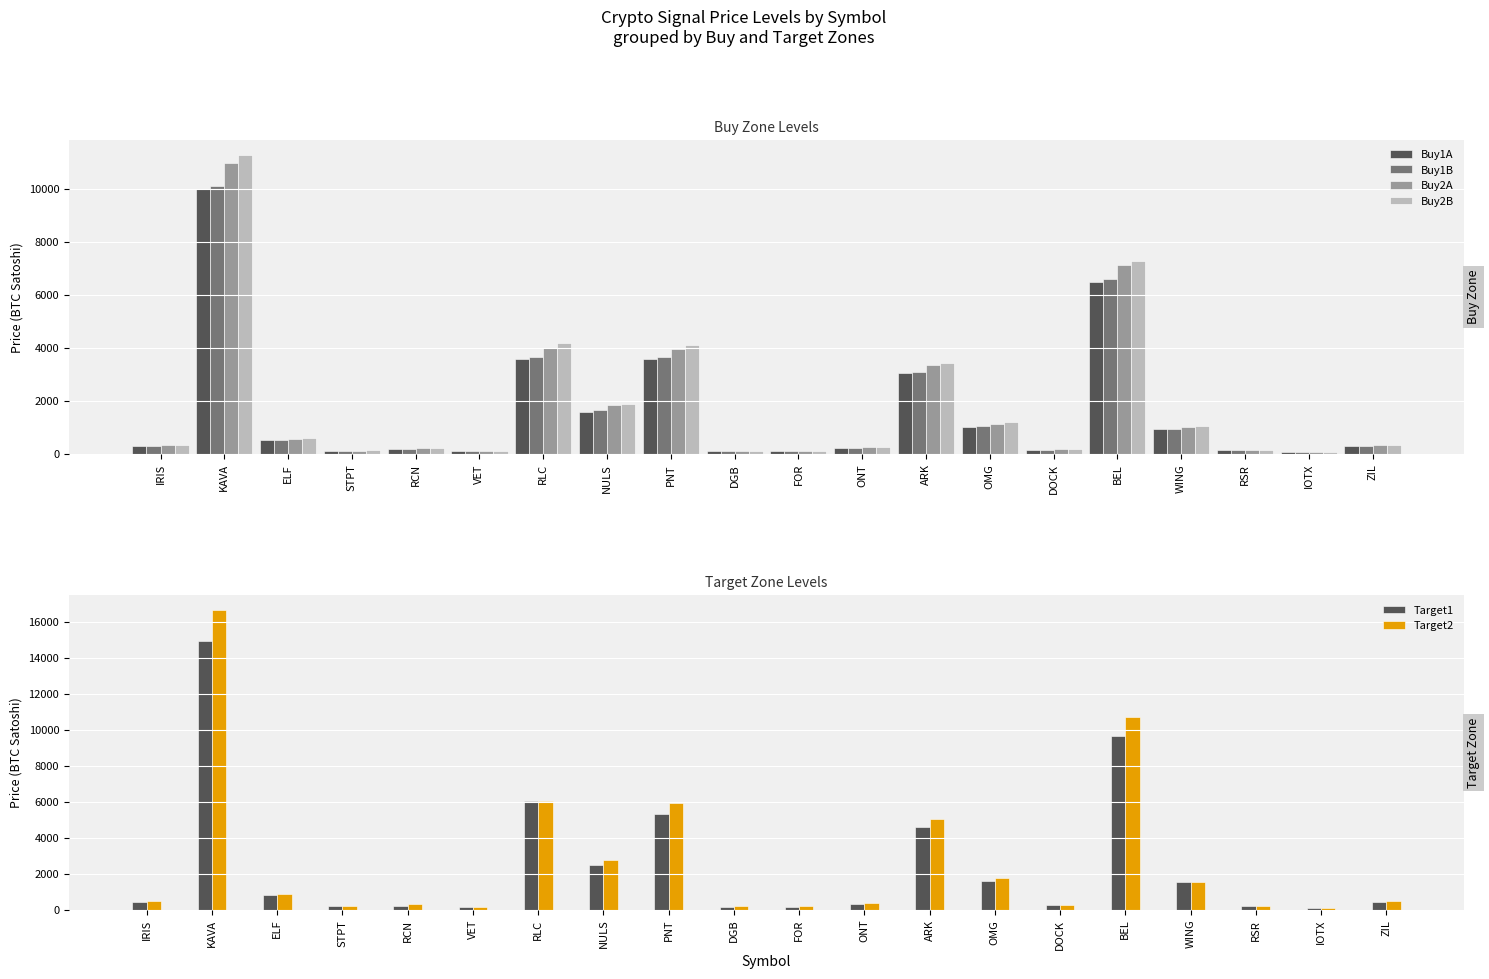

How many data points in Buy1A are less than 295?

9